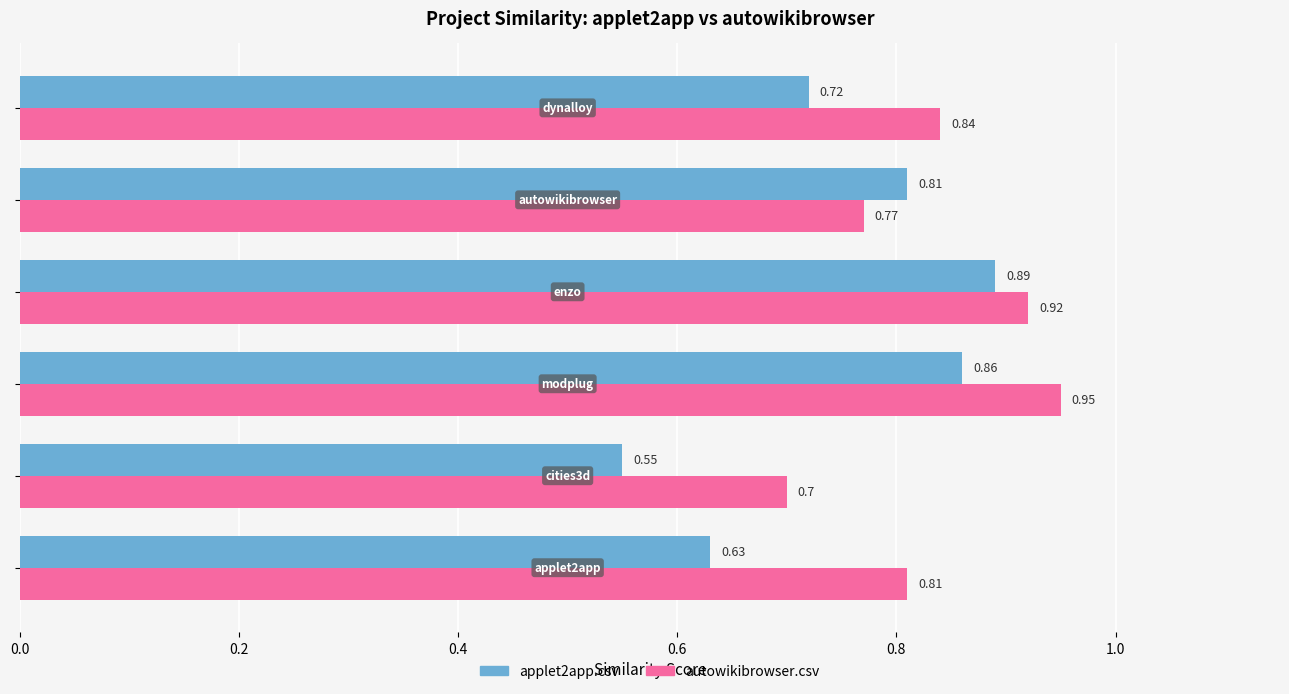

Count the number of categories in the chart.

6